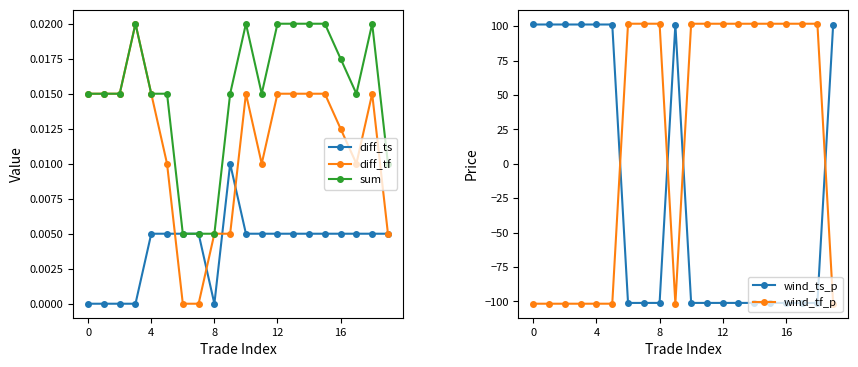

What is the spread (max minus min) of values at 16?

202.9